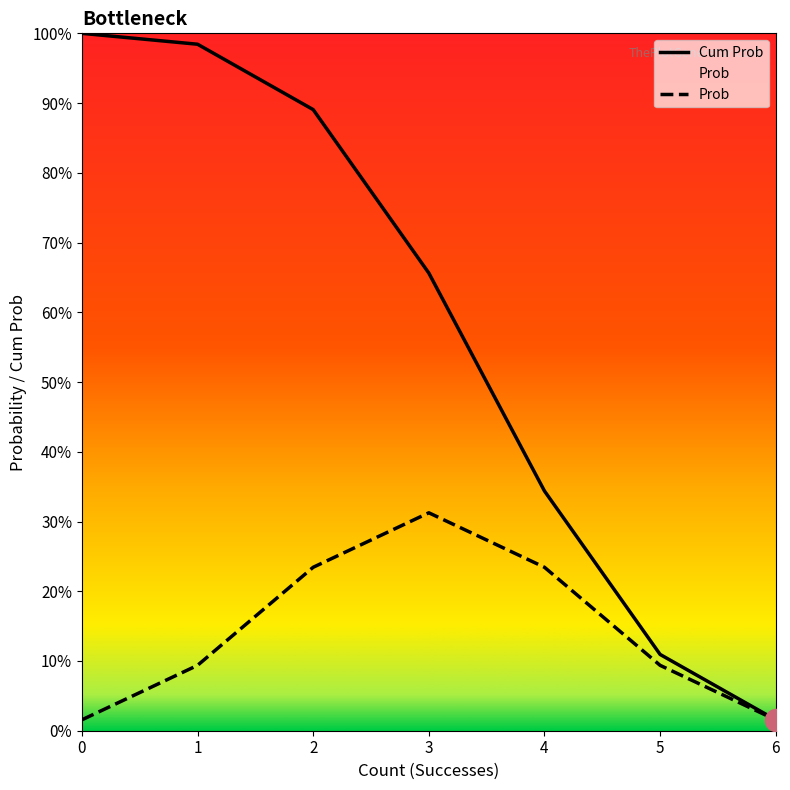

At which category is the sum across all series the highest?

2